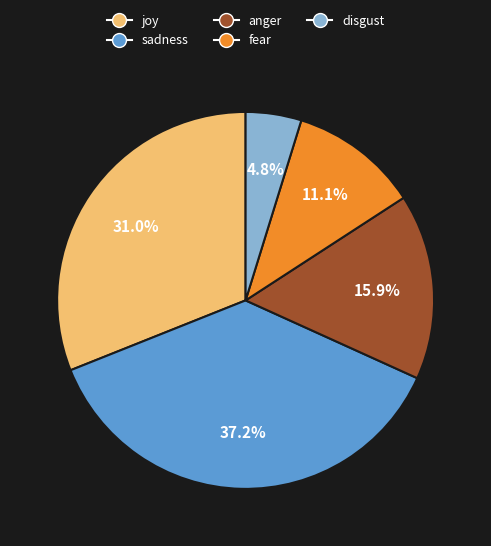

What percentage is the anger slice, to the nearest percent?

16%